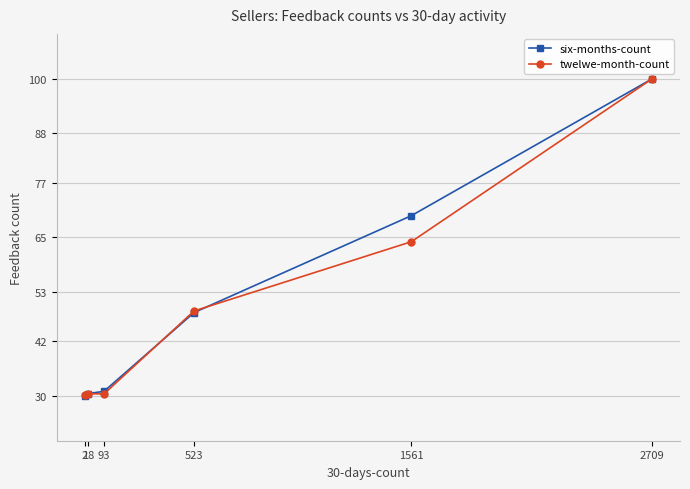

What is the minimum value shown in the chart?

30.0